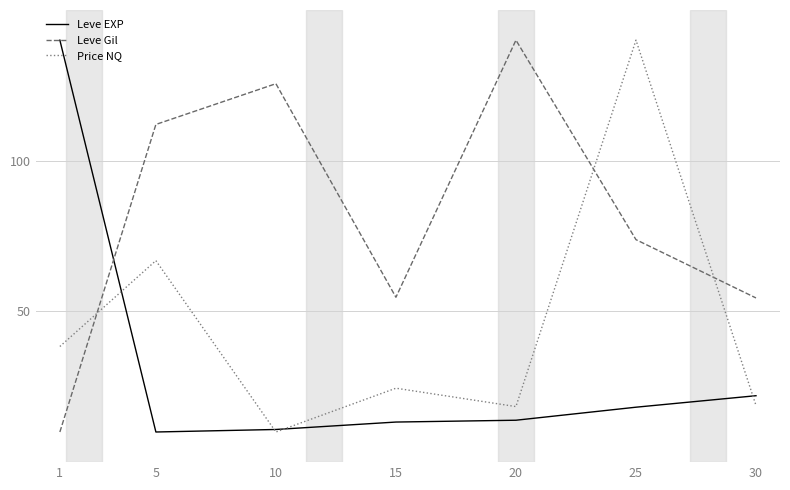

Rank the series at 1 from lowest to highest value.

Leve Gil, Price NQ, Leve EXP